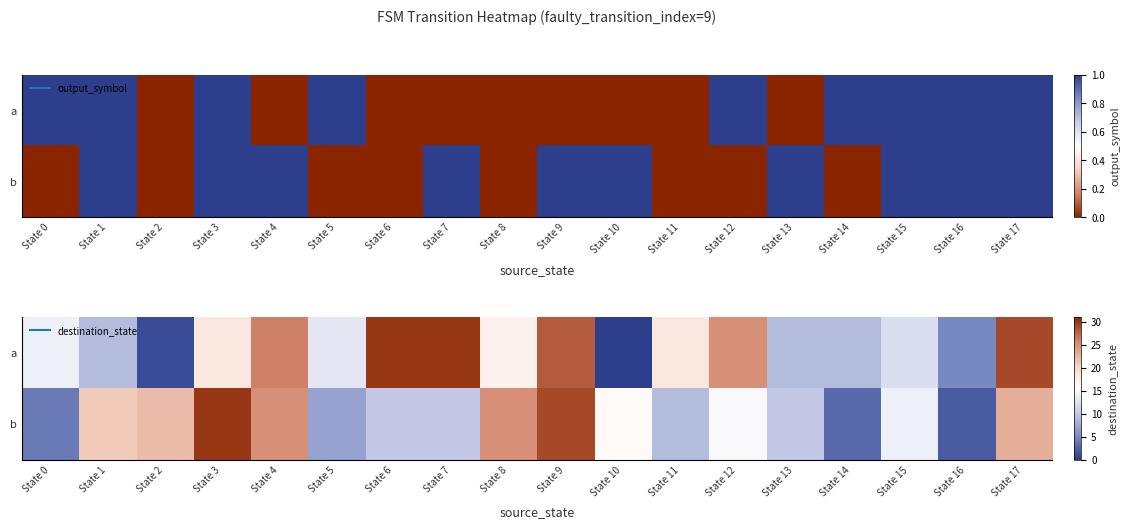

What is the difference between the a values at State 9 and State 0?

14